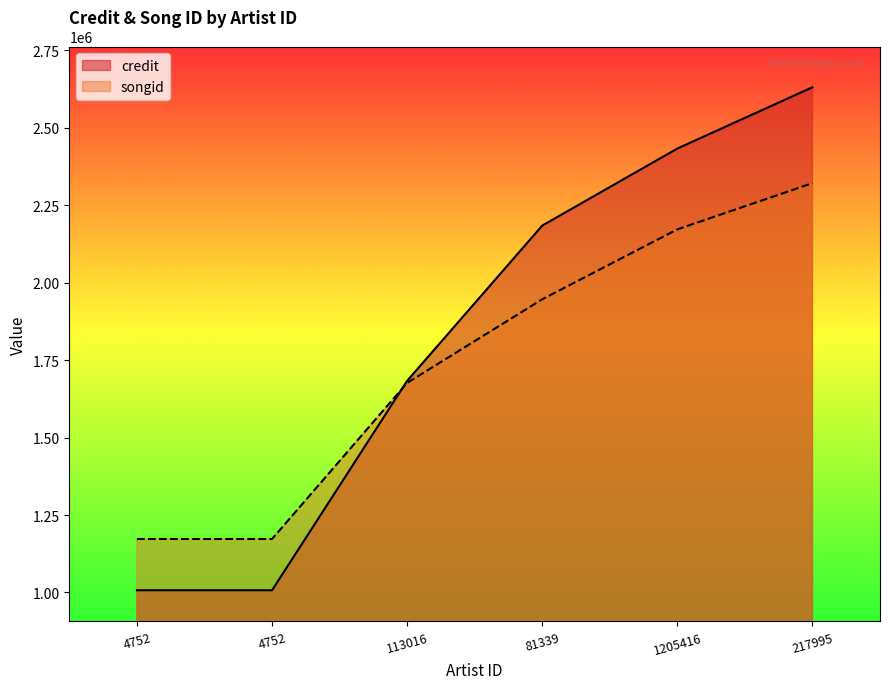

Which category has the lowest value across all series?

4752